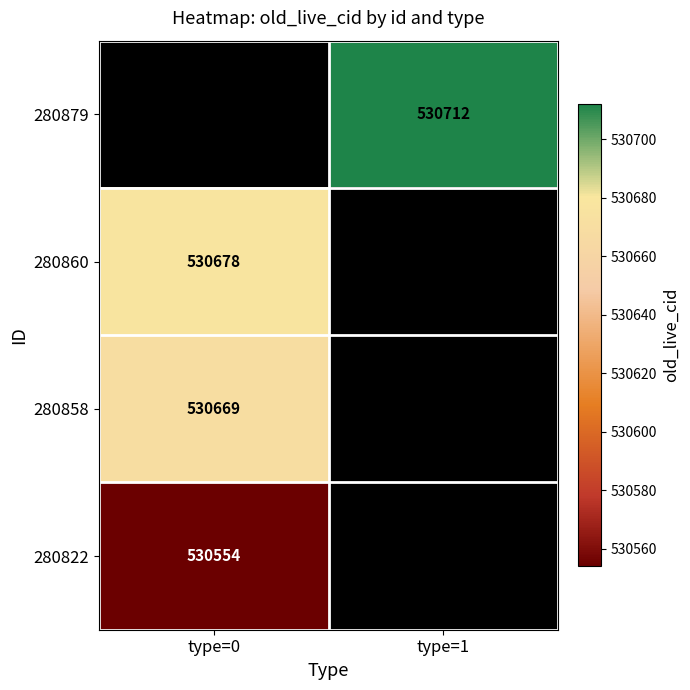

The 280860 series shows 209439 at type=0. True or false?

False